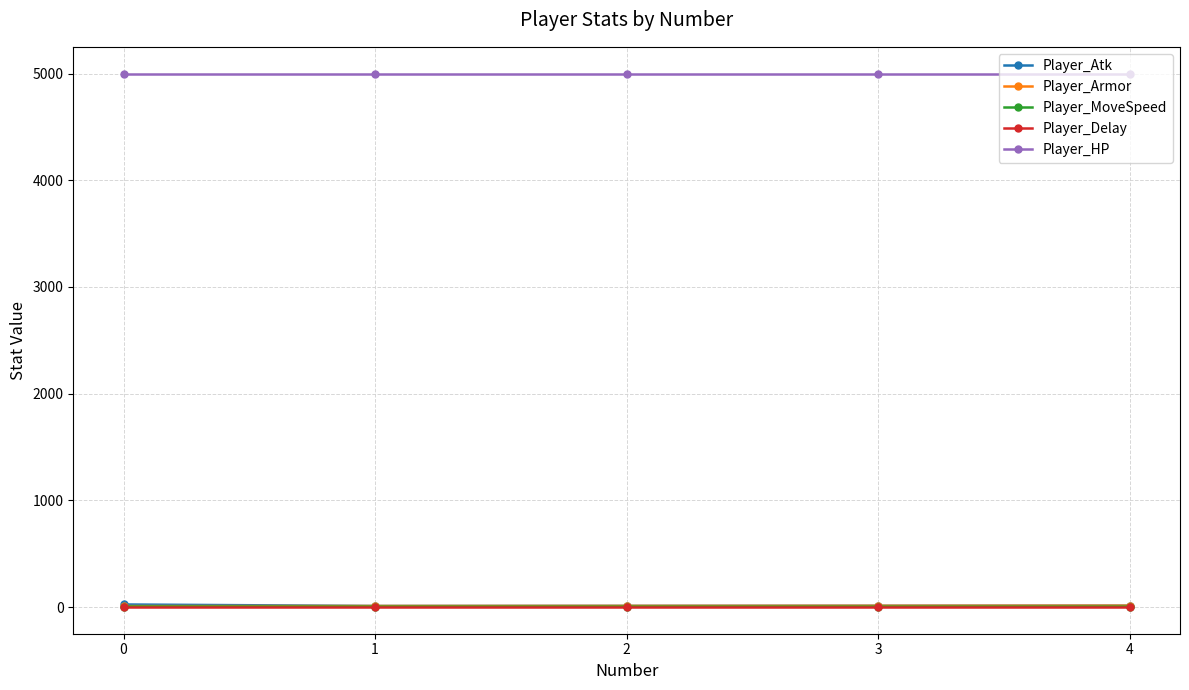

What are all the series names shown in the legend?

Player_Atk, Player_Armor, Player_MoveSpeed, Player_Delay, Player_HP